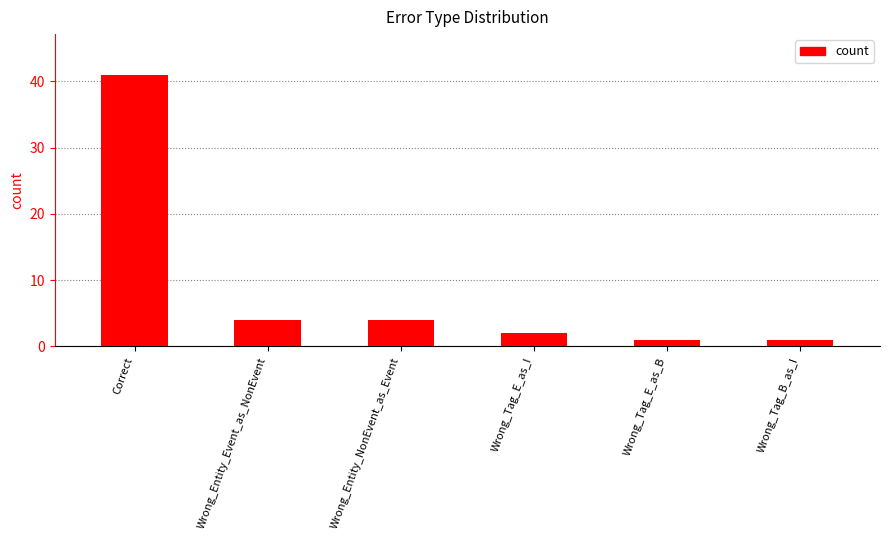

What position from the left is Wrong_Entity_NonEvent_as_Event?

3